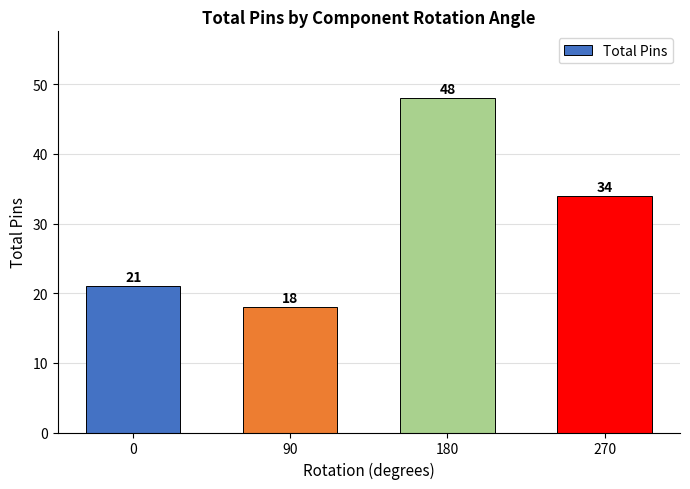

Is it true that the value at 270 is 50?

False